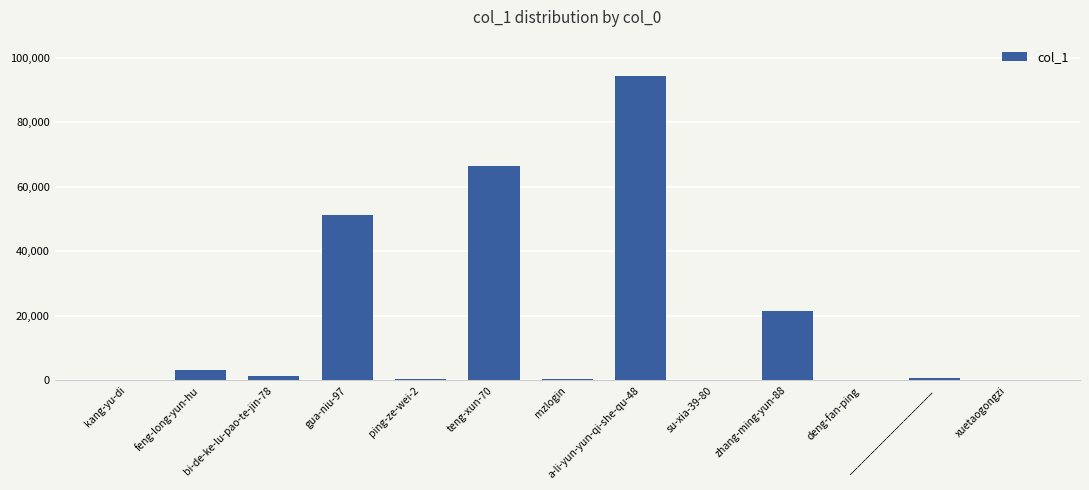

Which has a higher value, kang-yu-di or a-li-yun-yun-qi-she-qu-48?

a-li-yun-yun-qi-she-qu-48